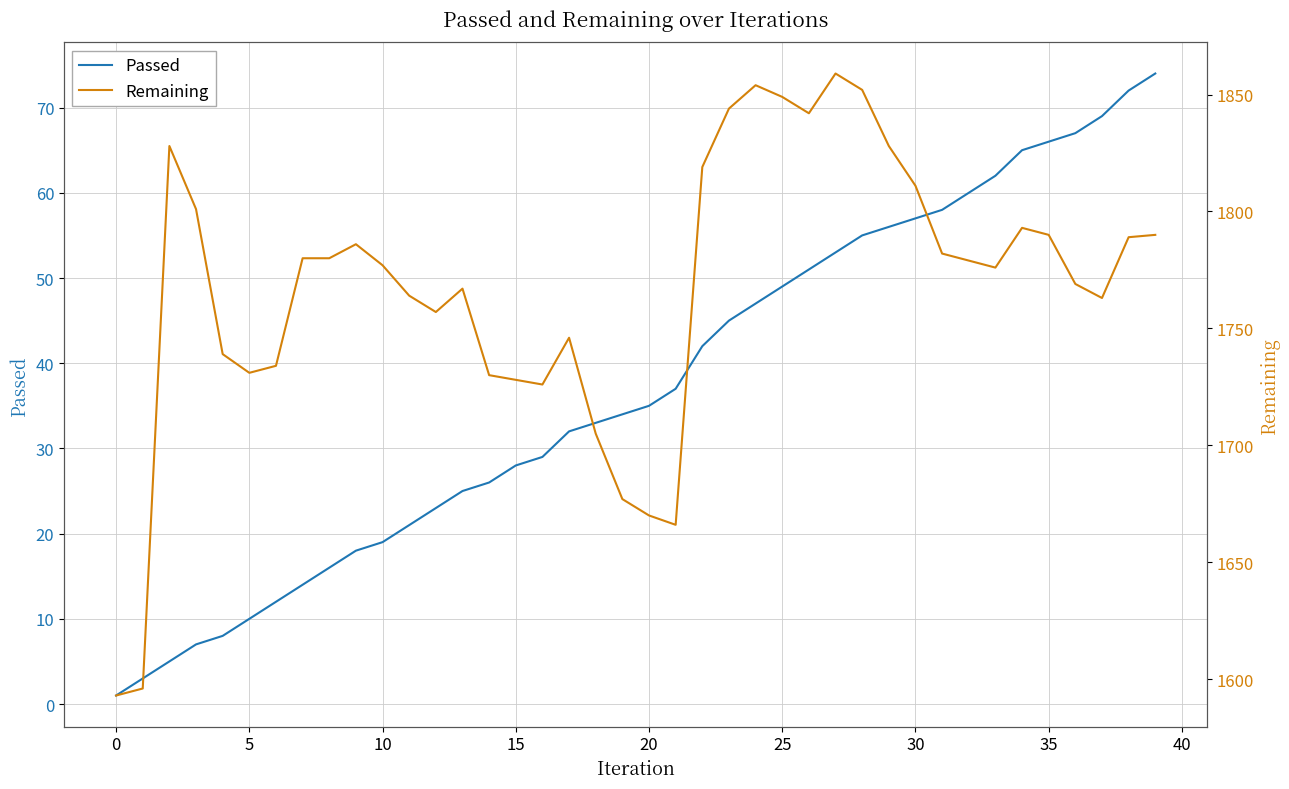

At 20, list the series in order from smallest to largest.

Passed, Remaining